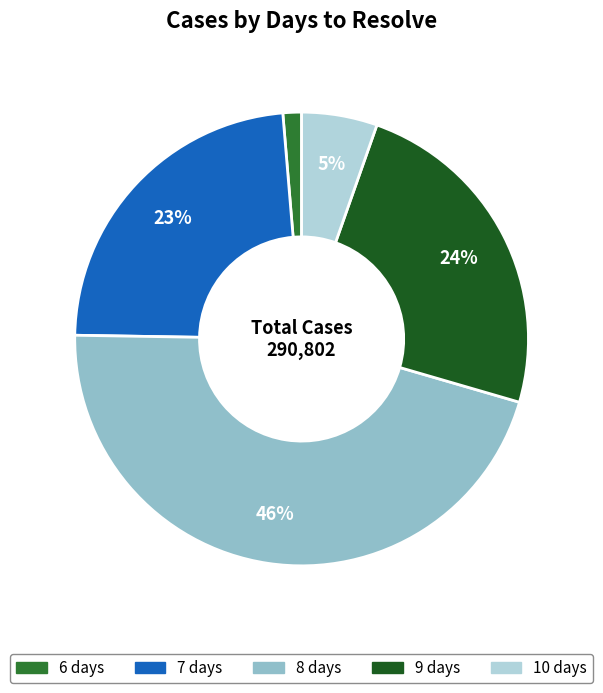

Which category has the biggest portion of the pie?

8